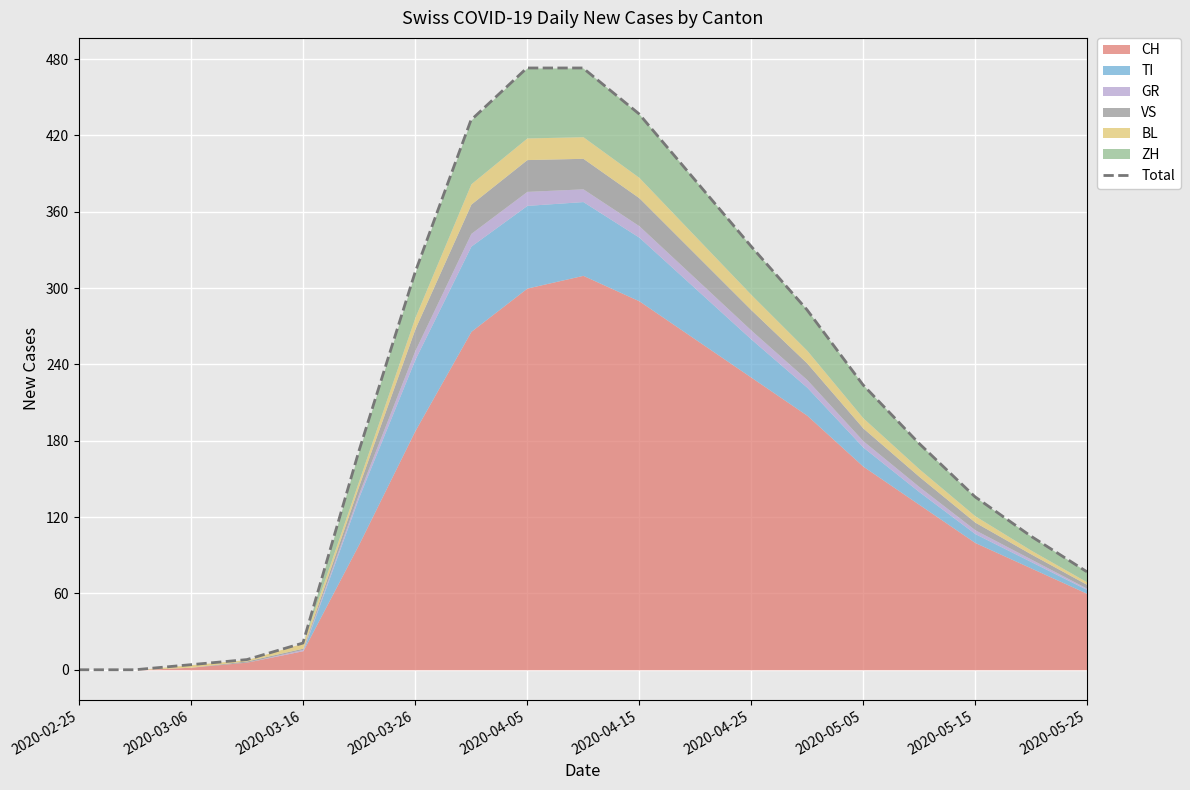

Reading left to right, transcribe all the data shown in this chart.

0	0	4	8	21	172	312	432	473	473	437	385	333	283	224	178	136	105	77